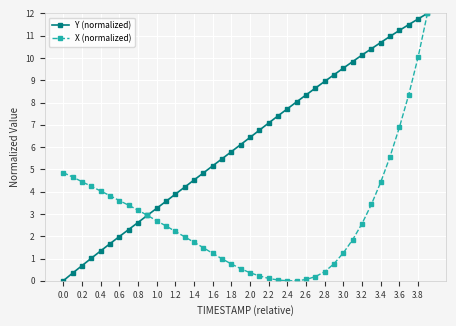

What is the maximum value for Y (normalized)?

12.0